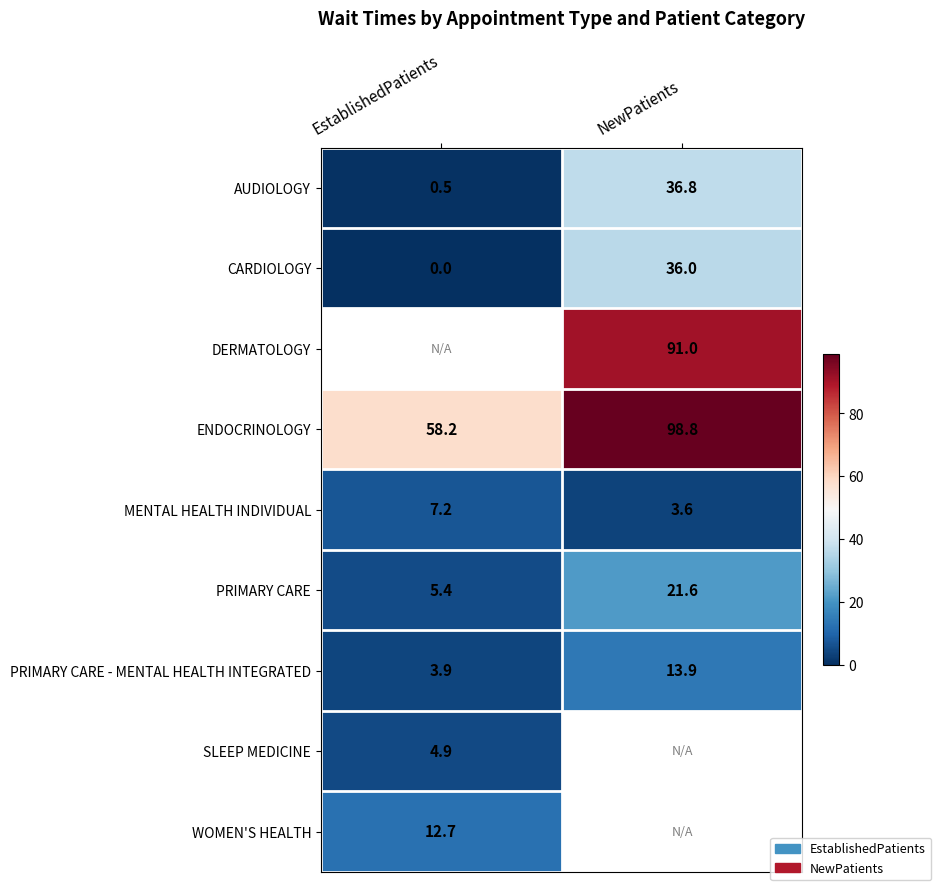

Is it true that SLEEP MEDICINE equals 7.8 at EstablishedPatients?

False